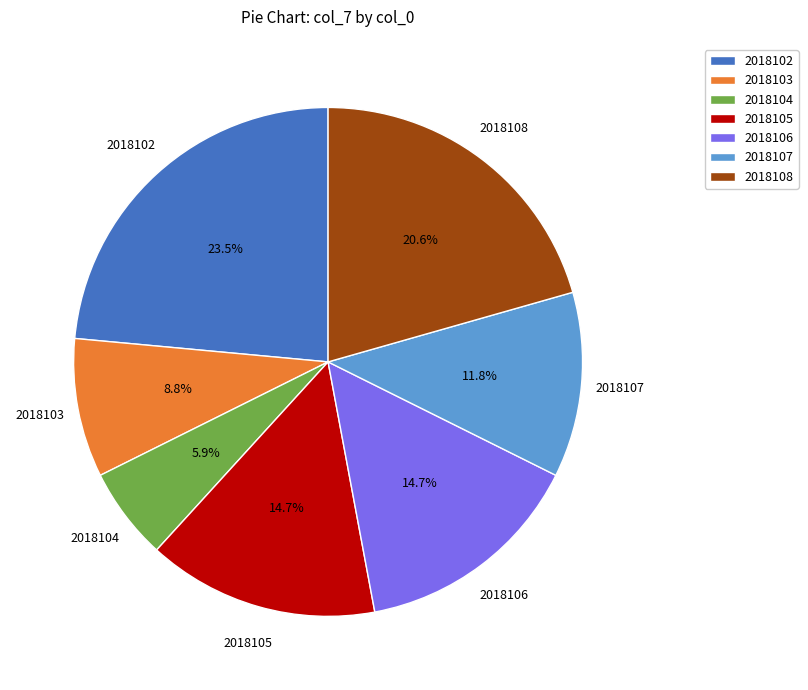

Does any single category account for the majority?

No